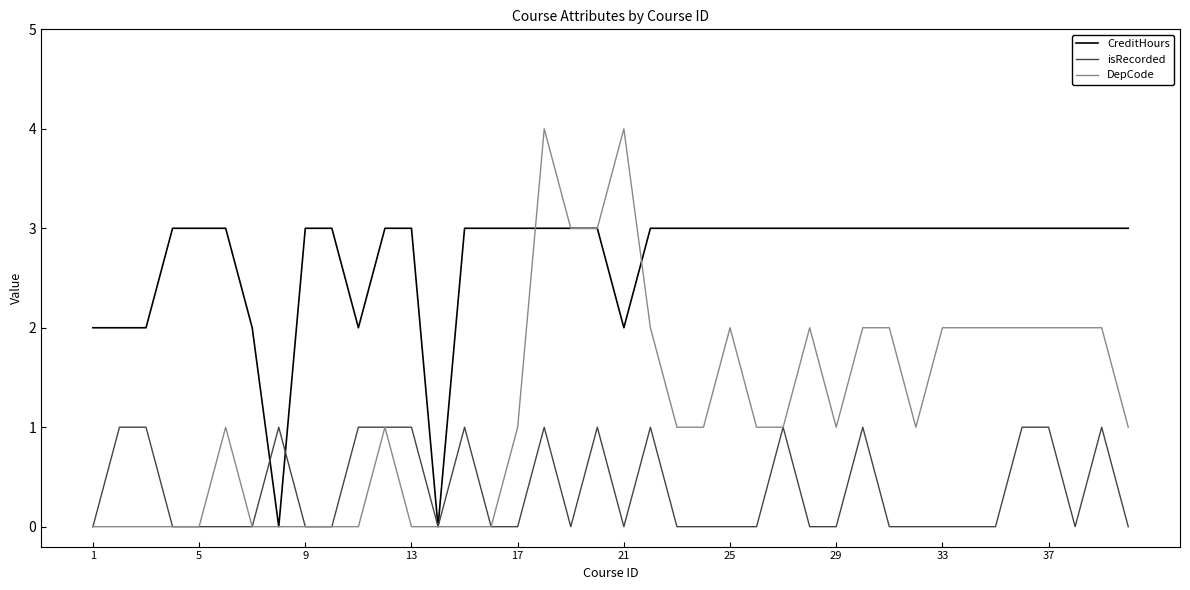

Which series has the widest spread of values?

DepCode